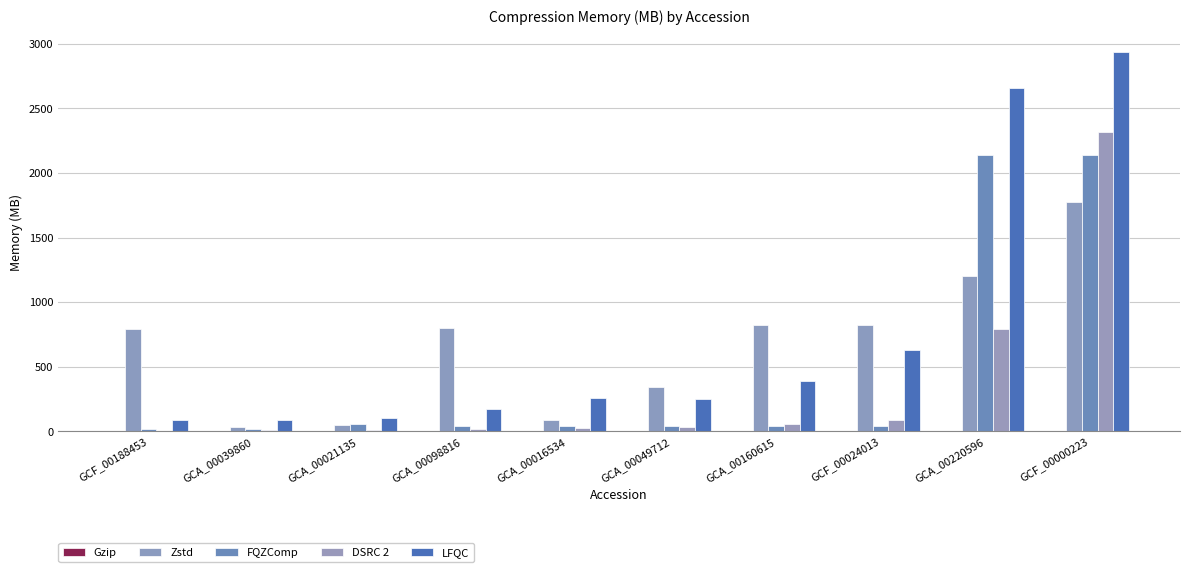

At how many categories does at least one series exceed 829?

2